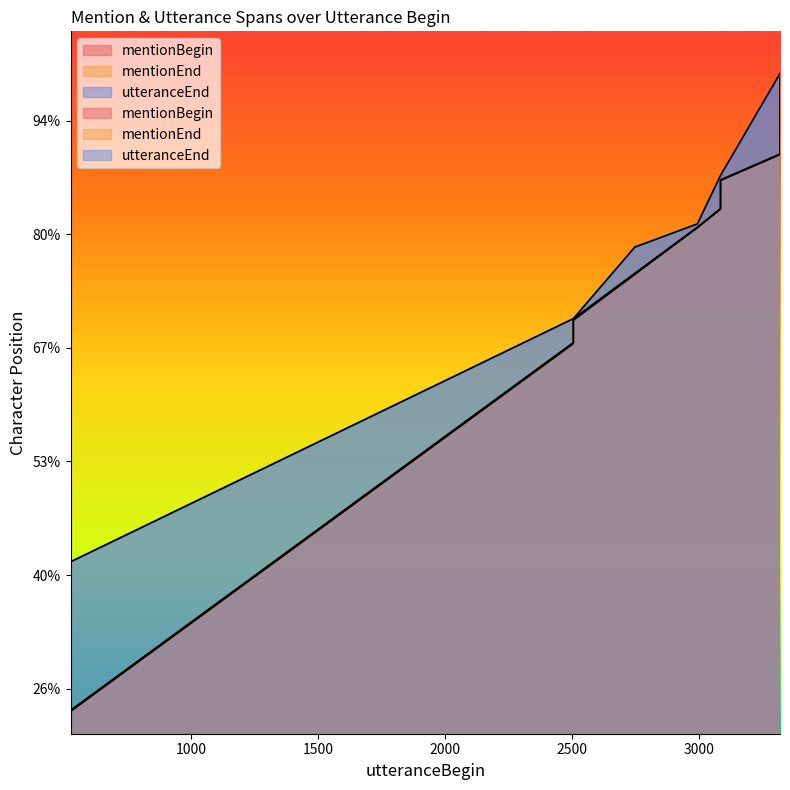

Reading left to right, list all the values displayed in this chart.

mentionBegin: 527=844	527=900	2505=2518	2505=2621	2747=2823	2993=3028	3084=3110	3084=3127	3084=3138	3084=3177	3084=3236	3318=3350	3318=3363	3318=3418	3318=3459	3318=3536	3318=3621	3318=3641	3318=3669	3318=3686
mentionEnd: 527=851	527=905	2505=2523	2505=2628	2747=2828	2993=3031	3084=3113	3084=3130	3084=3144	3084=3180	3084=3239	3318=3353	3318=3366	3318=3422	3318=3462	3318=3539	3318=3624	3318=3644	3318=3672	3318=3689
utteranceEnd: 527=1558	527=1558	2505=2628	2505=2628	2747=2943	2993=3045	3084=3258	3084=3258	3084=3258	3084=3258	3084=3258	3318=3707	3318=3707	3318=3707	3318=3707	3318=3707	3318=3707	3318=3707	3318=3707	3318=3707